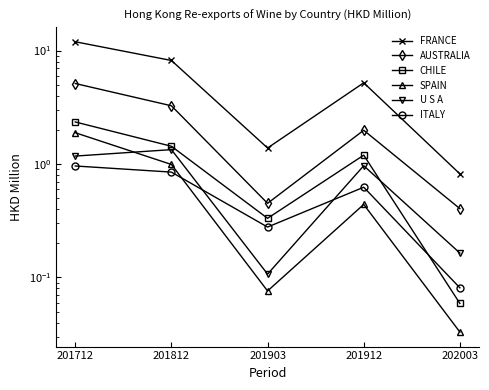

List the series in order of their peak value, highest first.

FRANCE, AUSTRALIA, CHILE, SPAIN, U S A, ITALY